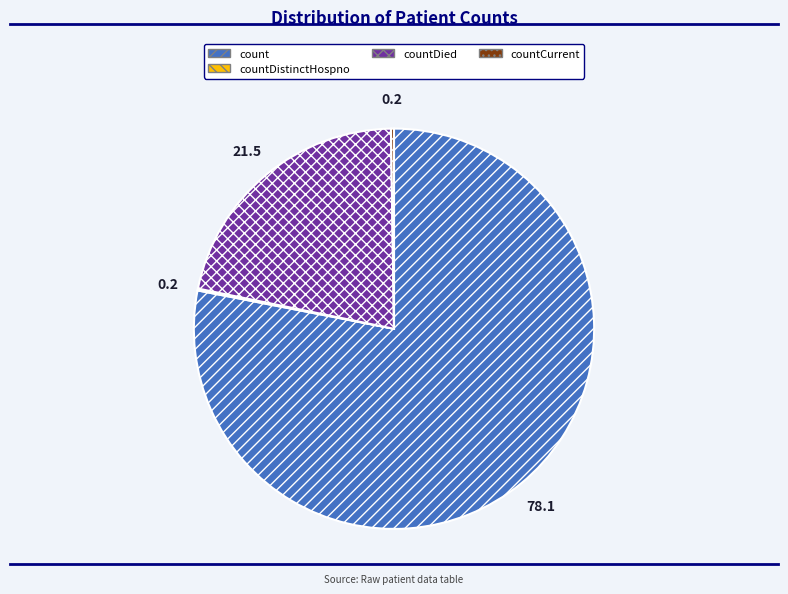

Does any single category account for the majority?

Yes